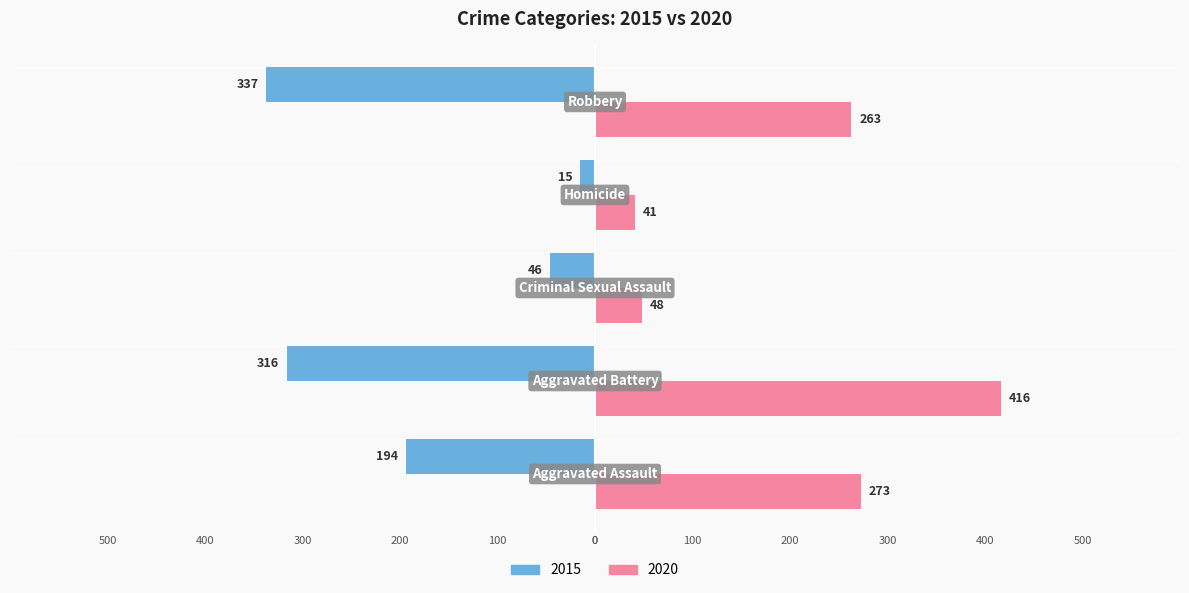

At which label does 2020 first exceed 263?

Aggravated Assault